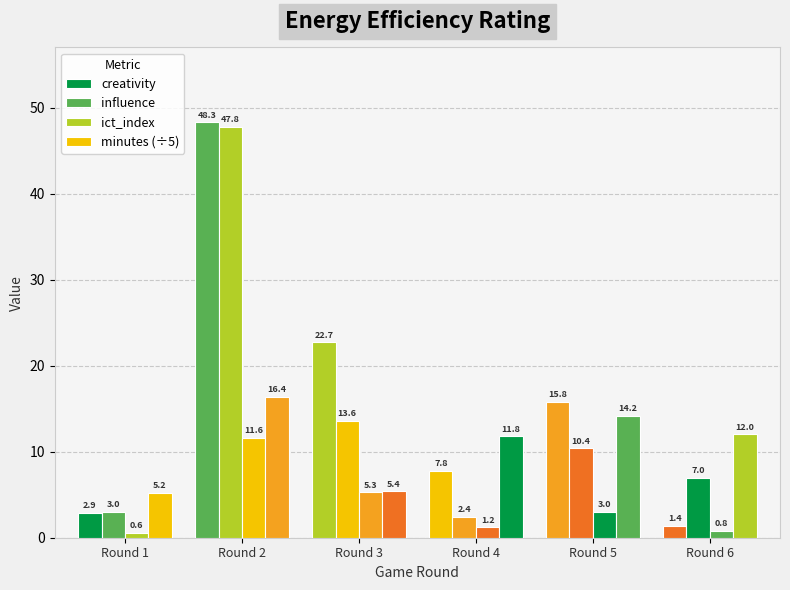

What is the value of the minutes (÷5) bar at the 1st from the left?

5.2